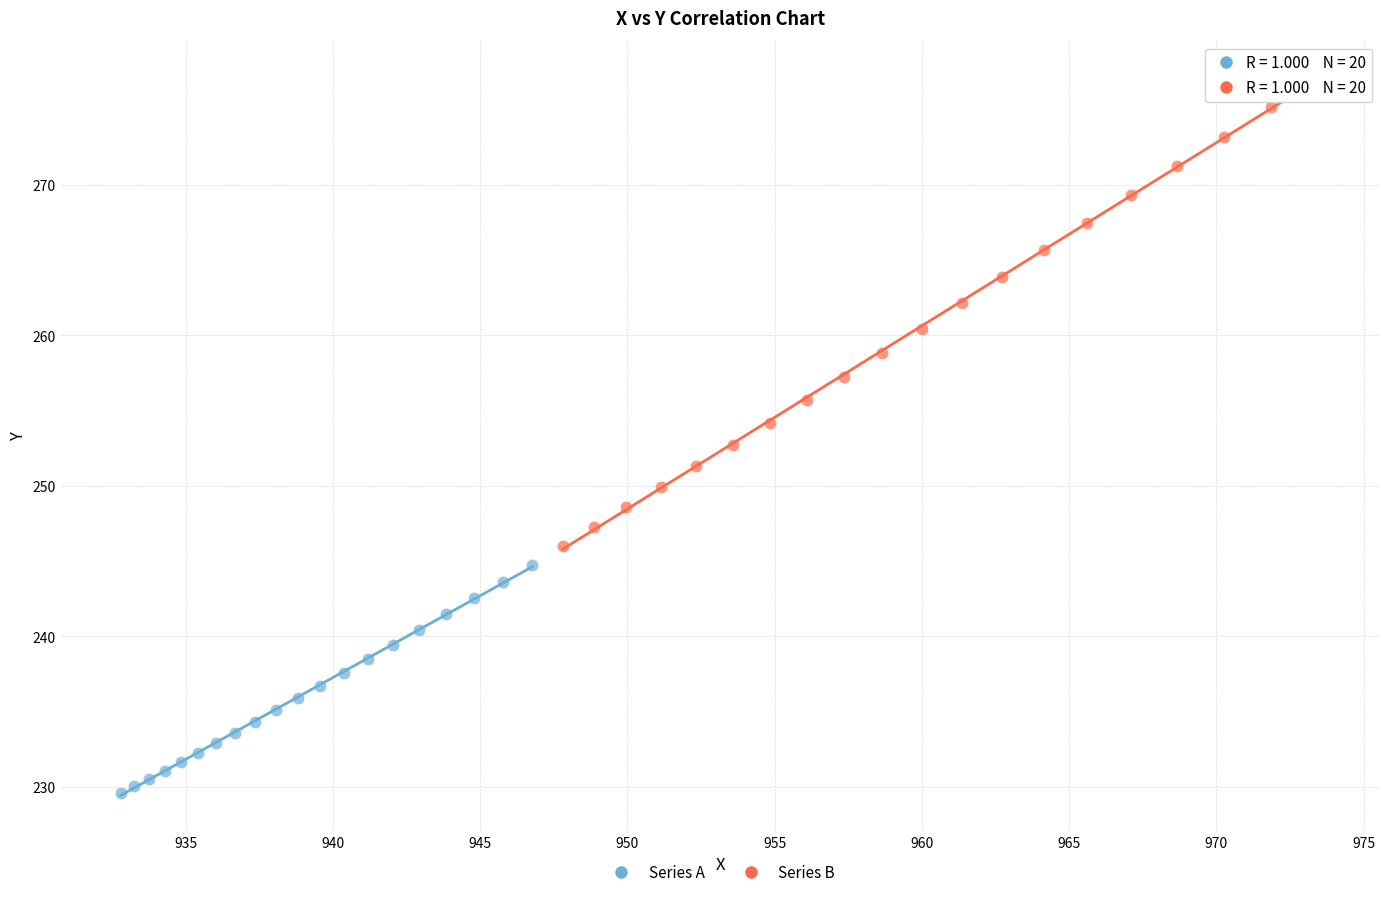

Which series reaches the maximum Y coordinate?

Series B